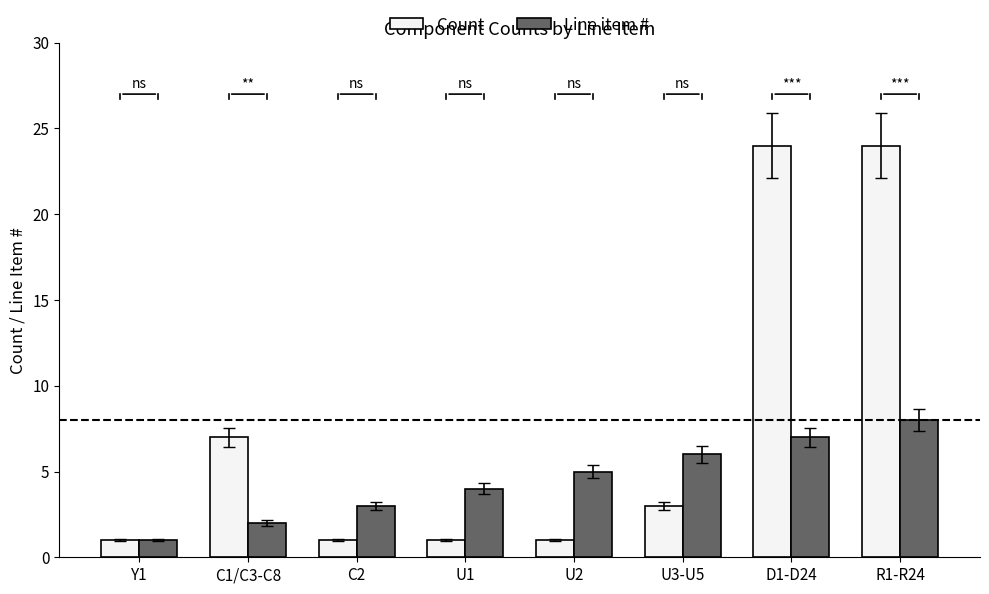

Rank the series by their maximum value, from lowest to highest.

Line item #, Count